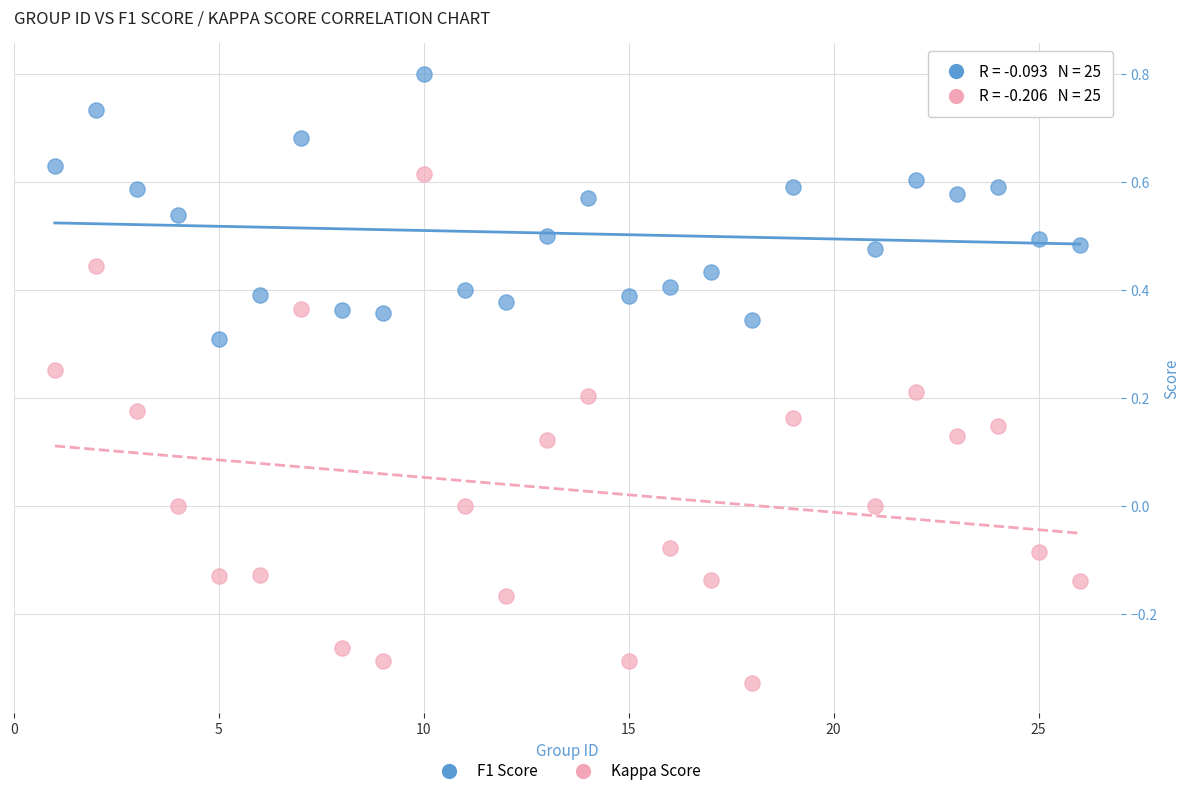

Which series reaches the maximum Y coordinate?

F1 Score